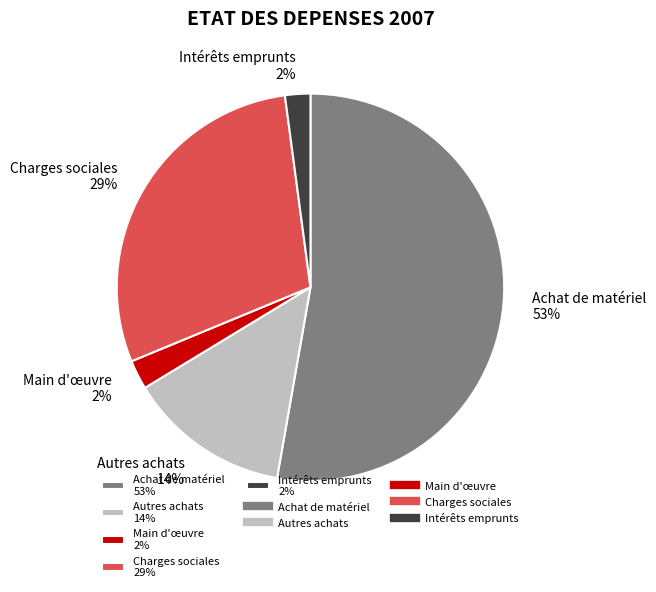

Does Charges sociales represent more than half of the total?

No